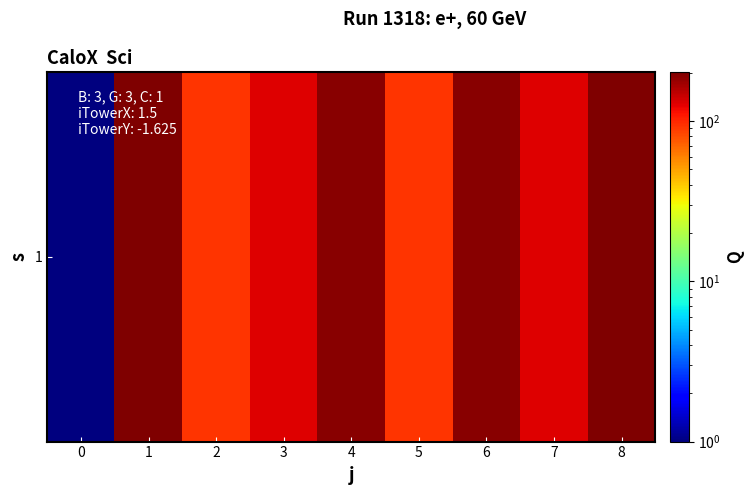

Where does the data first go above 130?

1